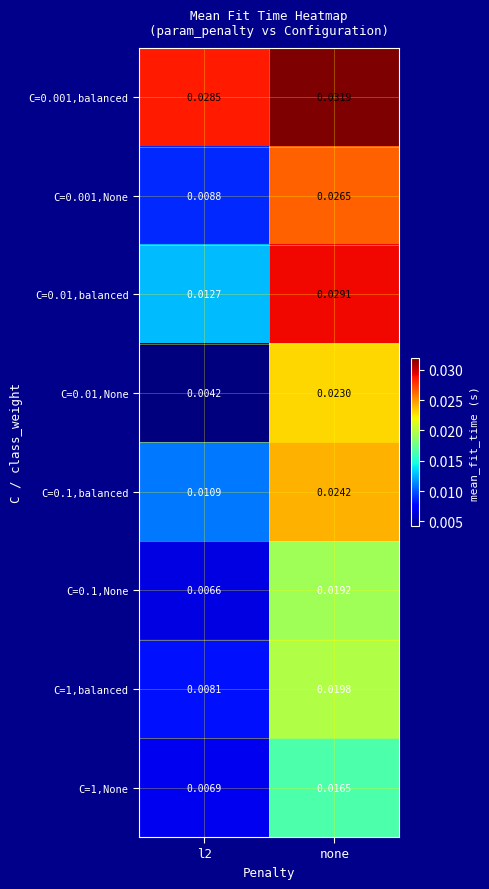

What is the total value across all series at l2?

0.1